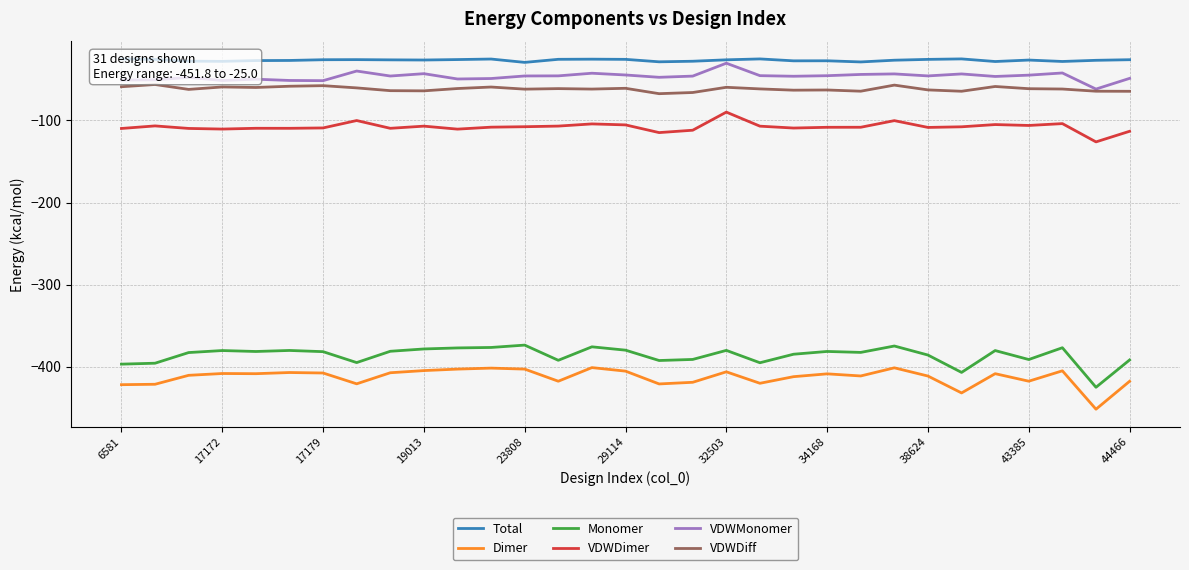

How many lines are shown in the chart?

6